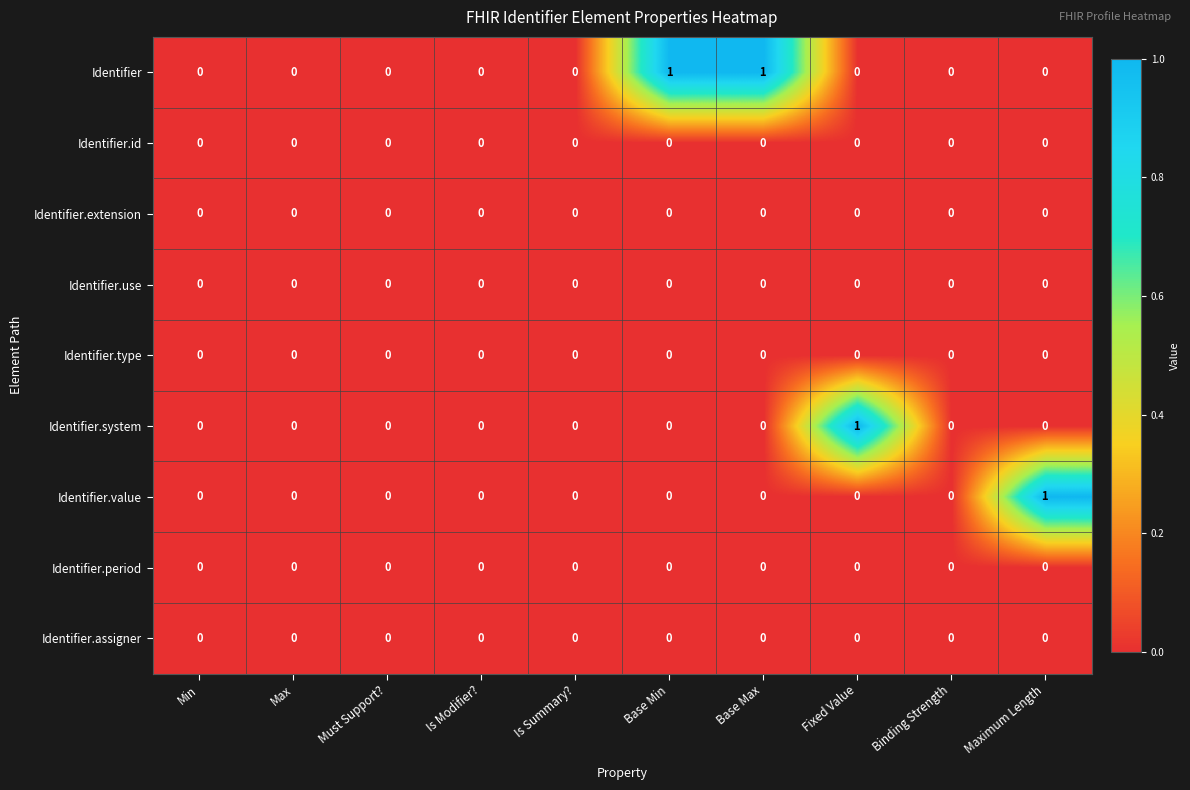

The value of Identifier.assigner at Max is 0. True or false?

True